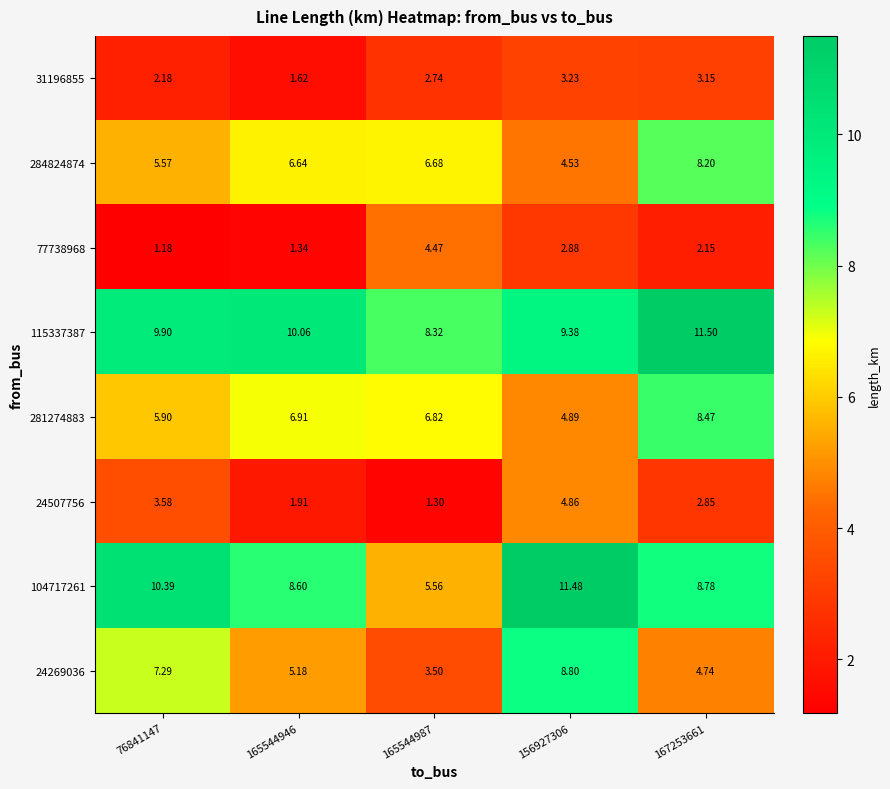

Is the value of 31196855 at 156927306 greater than the value of 24269036 at 167253661?

No